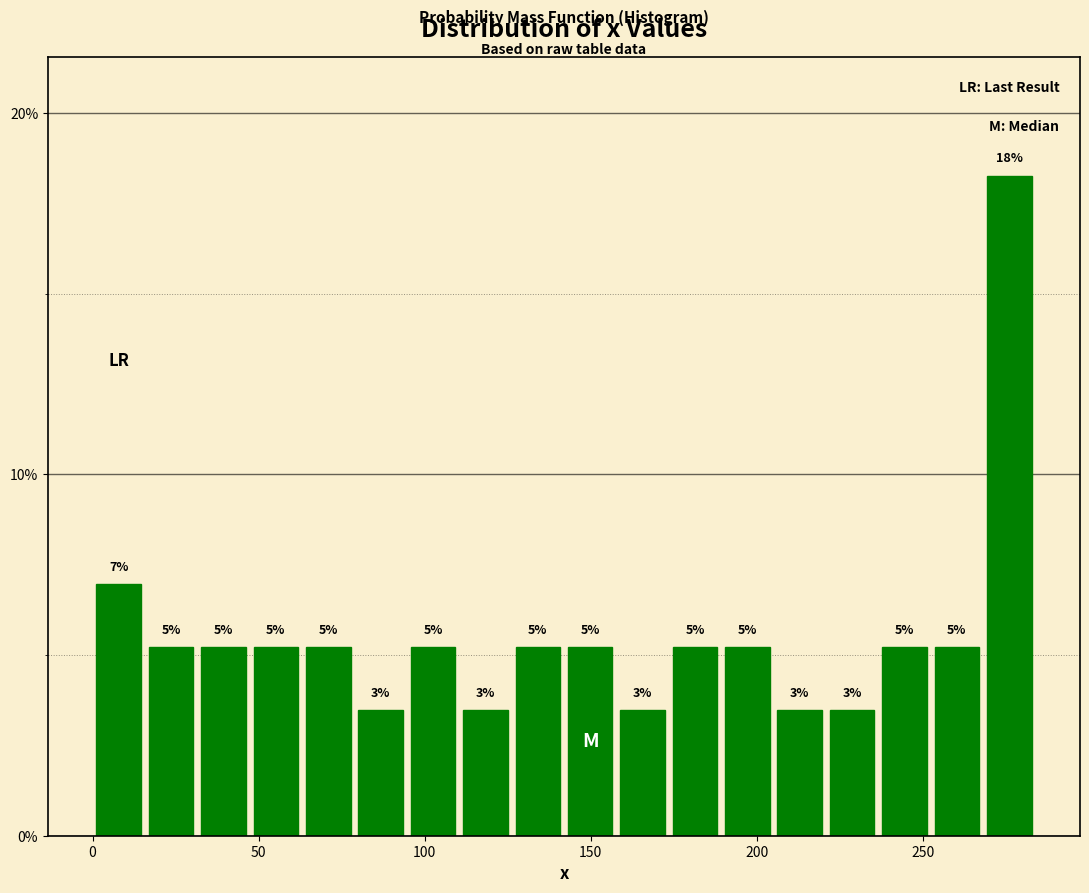

Read against the x-axis, roughly where is the centre of the tallest bar?

275